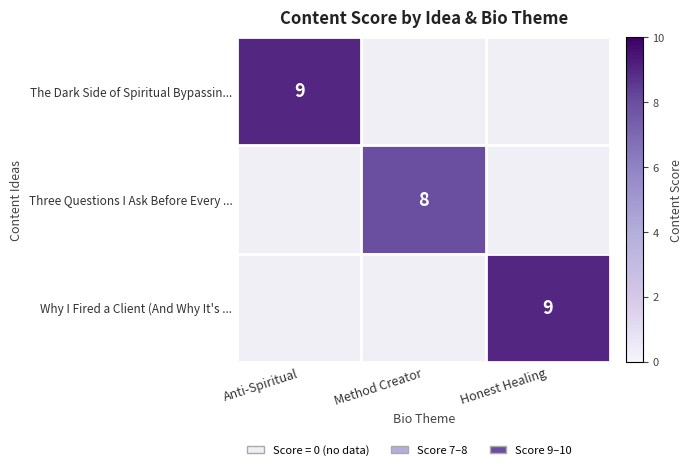

The value of Three Questions I Ask Before Every ... at Method Creator is 13. True or false?

False